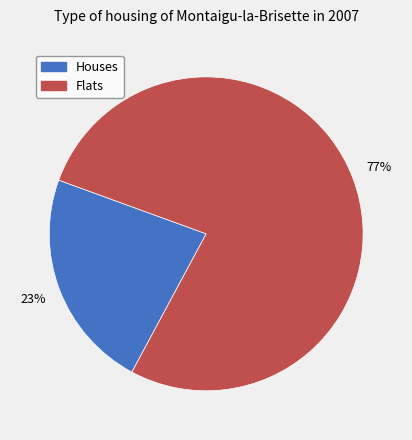

Is there any slice that represents more than half of the pie?

Yes